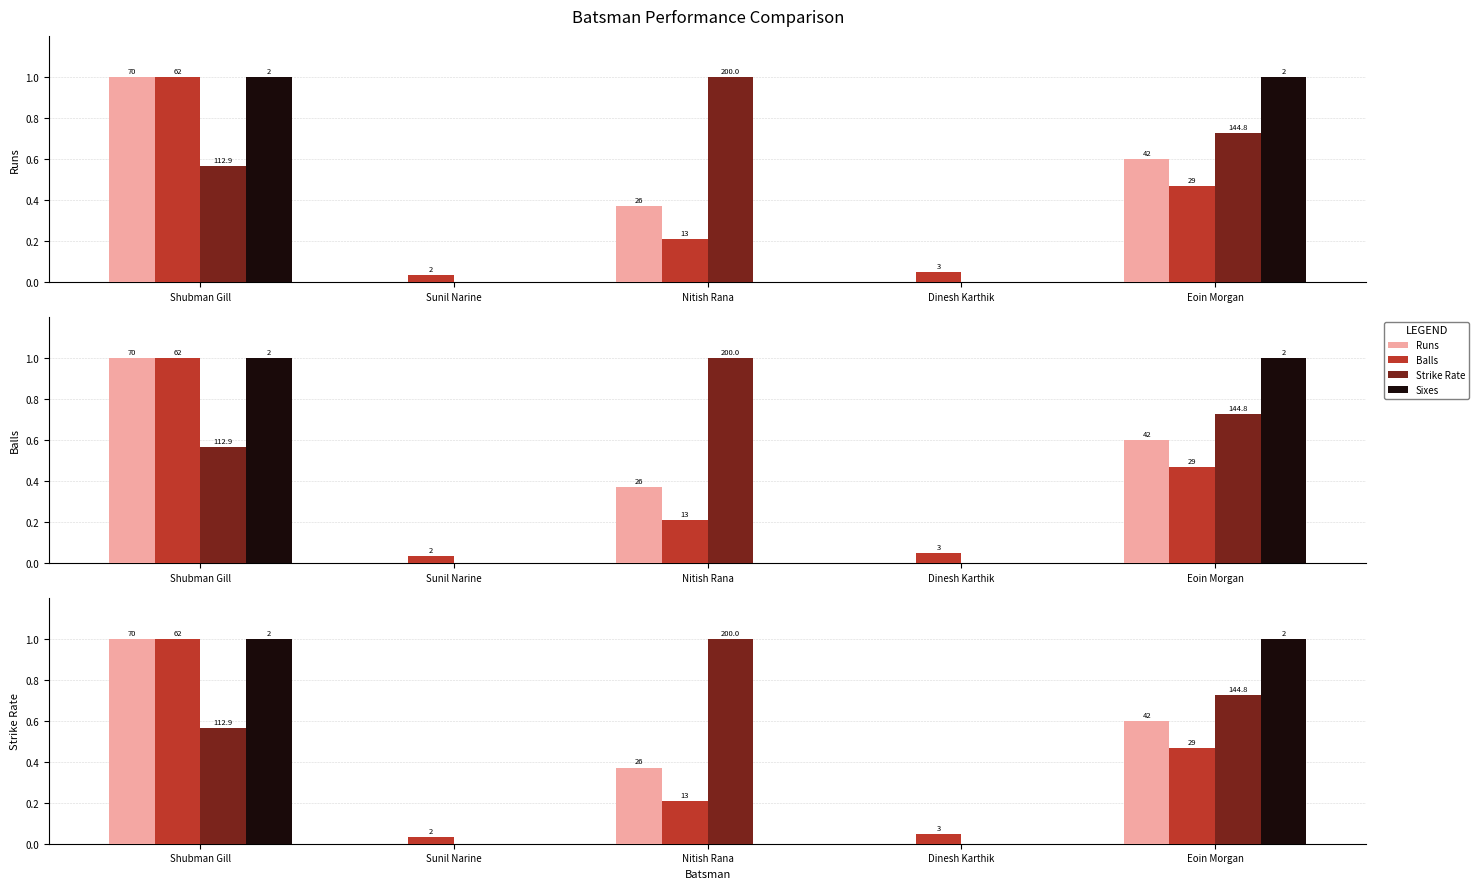

Reading left to right, what are all the values shown in this chart?

Runs: 1.0	0.0	0.4	0.0	0.6
Balls: 1.0	0.0	0.2	0.0	0.5
Strike Rate: 0.6	0.0	1.0	0.0	0.7
Sixes: 1.0	0.0	0.0	0.0	1.0